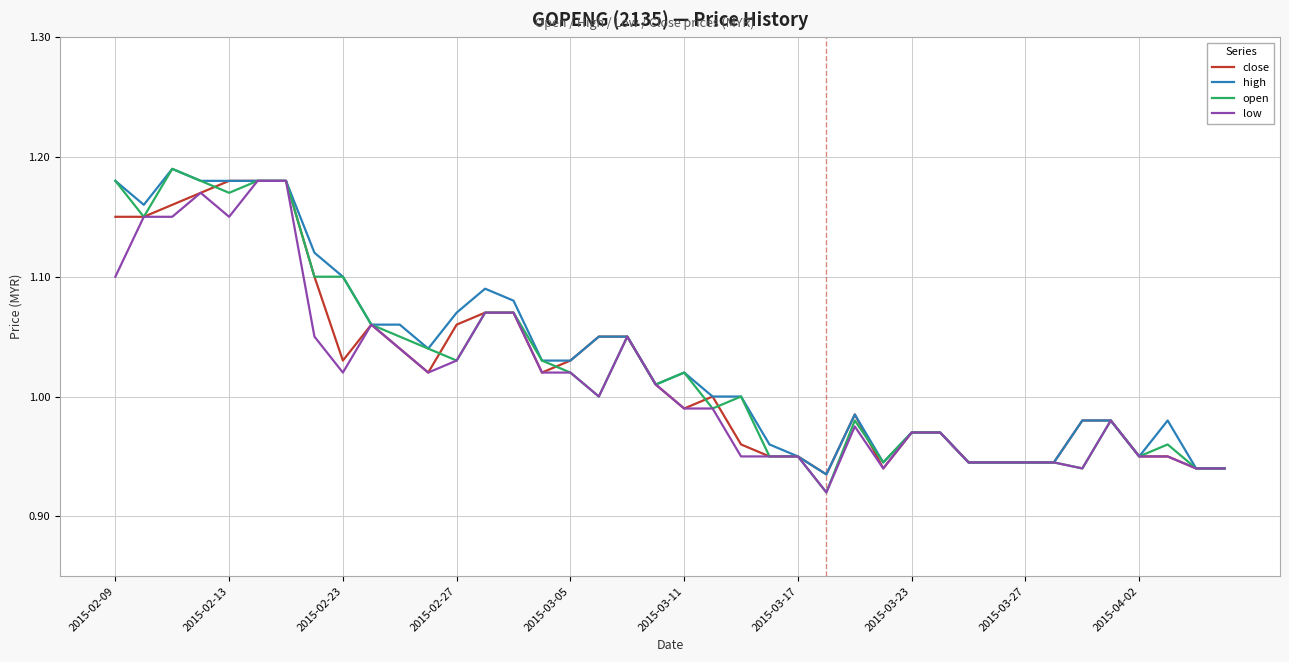

Which series has the largest range (max minus min)?

open